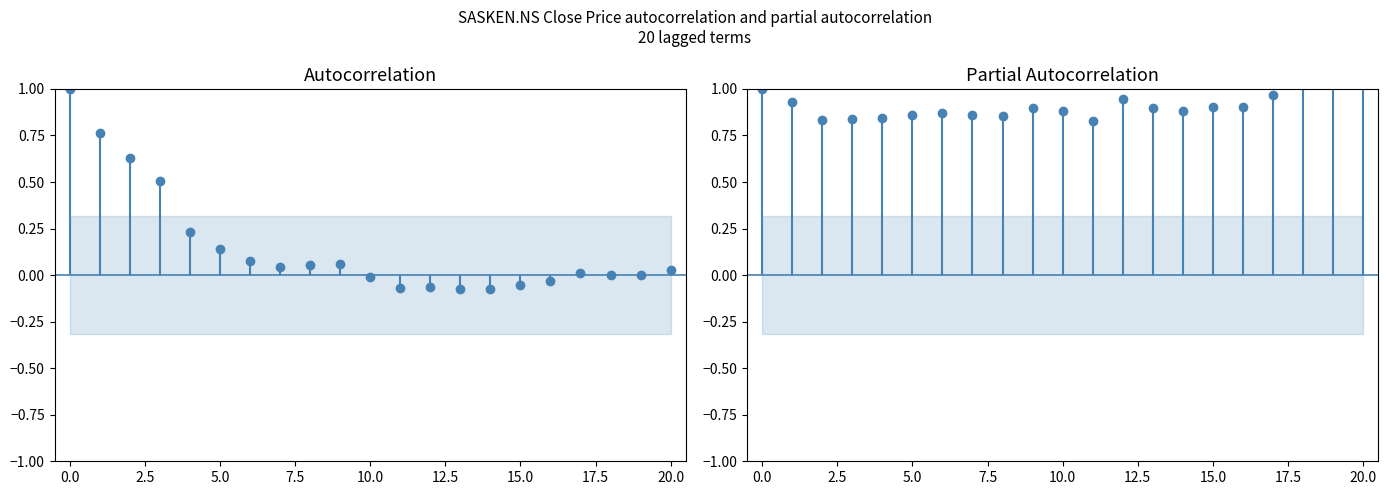

List the series in order of their overall mean, highest first.

SASKEN.NS PACF, SASKEN.NS ACF